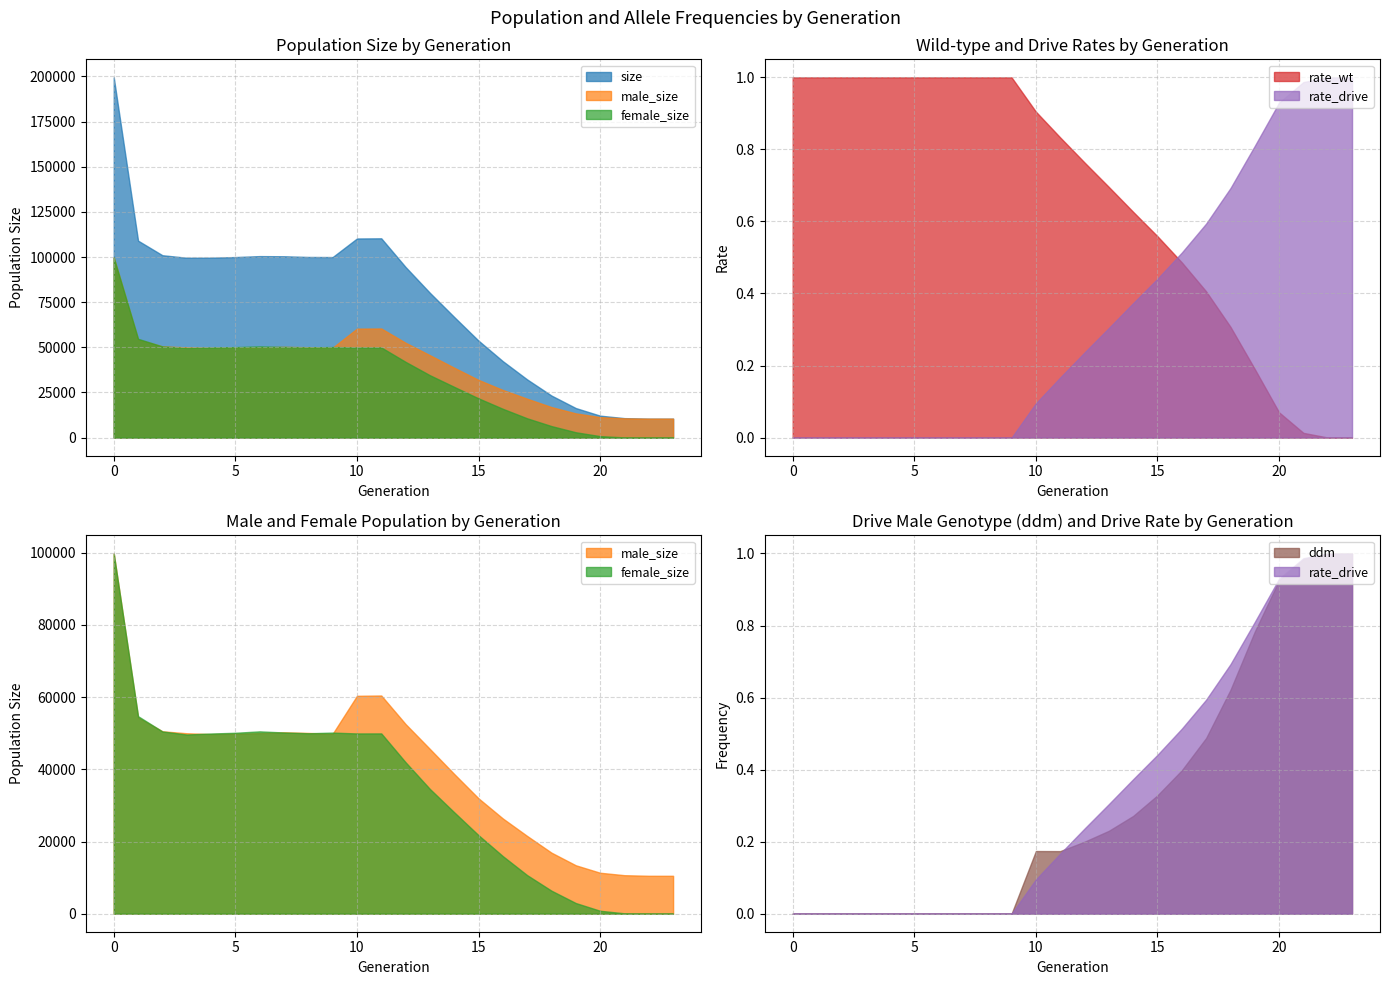

Rank the series by their maximum value, from lowest to highest.

rate_wt, rate_drive, ddm, female_size, male_size, size